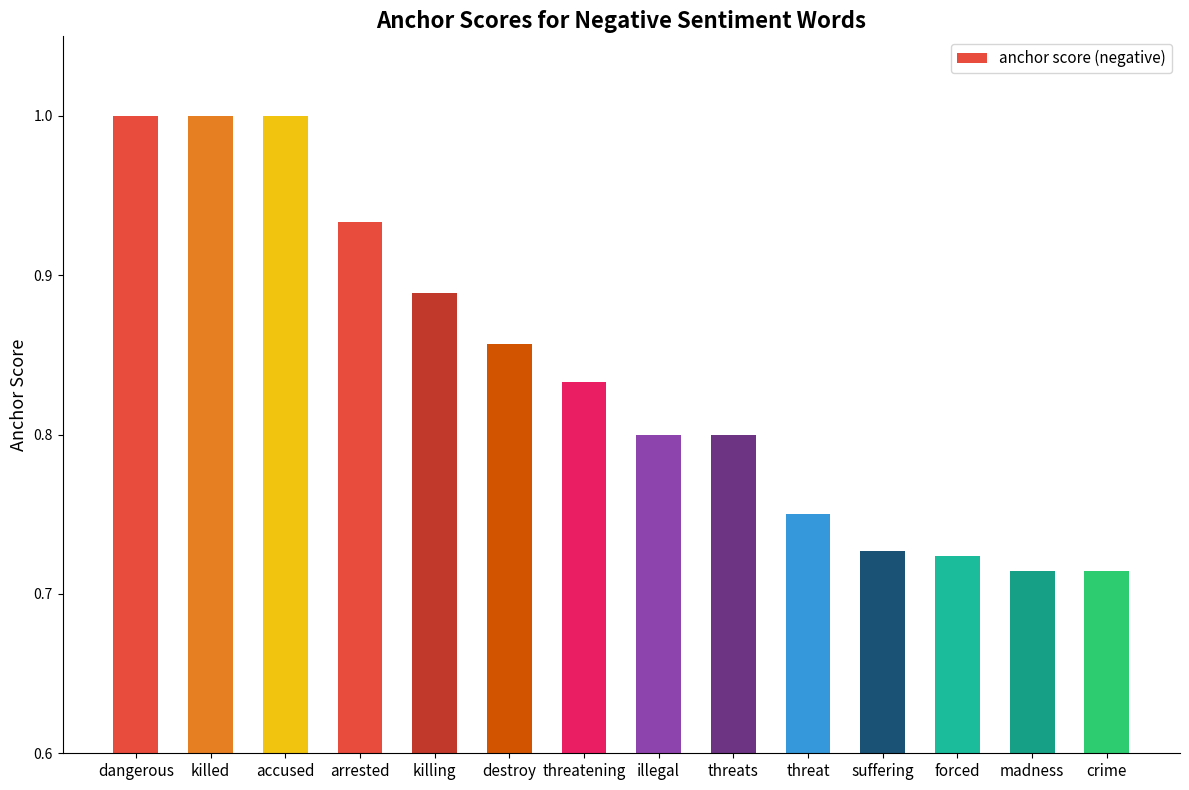

What is the greatest value displayed?

1.0